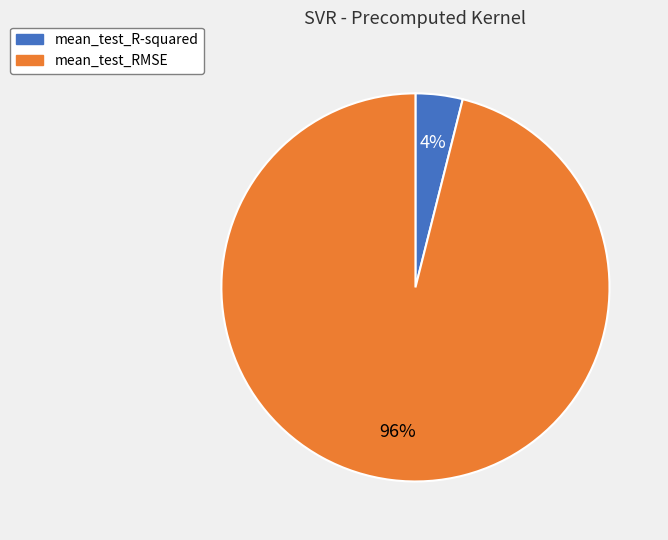

Do mean_test_RMSE and mean_test_R-squared together represent more than half of the pie?

Yes